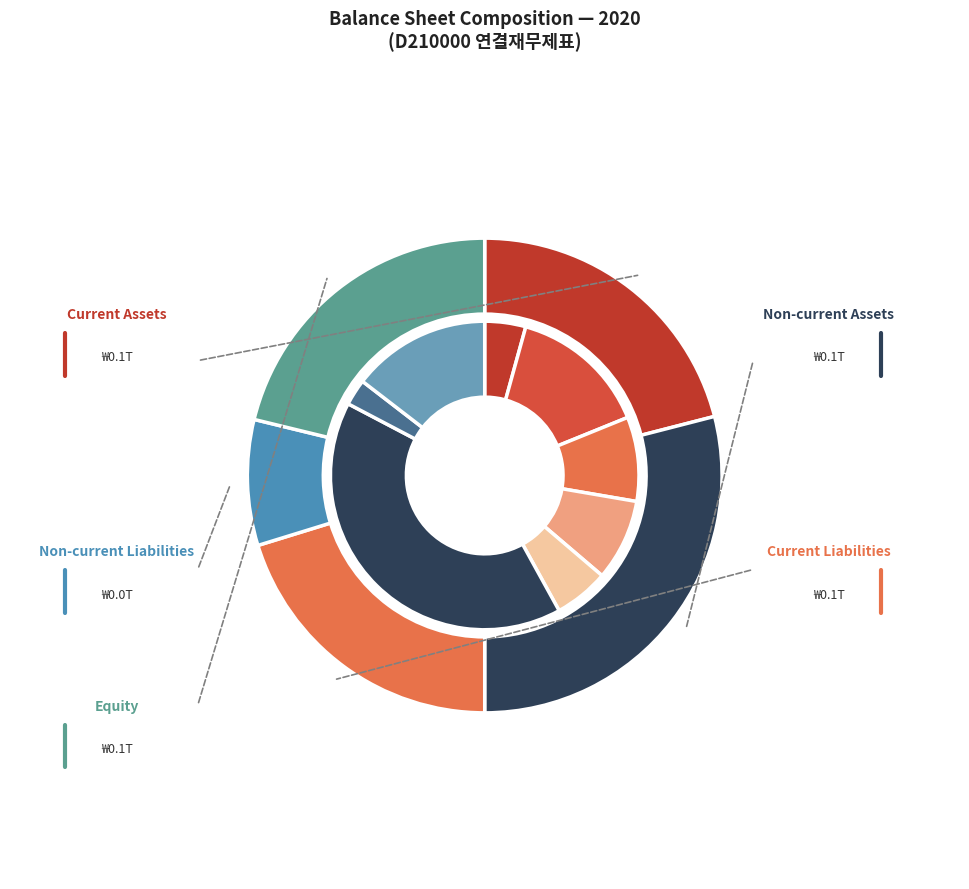

Which has a higher value, Current assets or Current liabilities?

Current assets